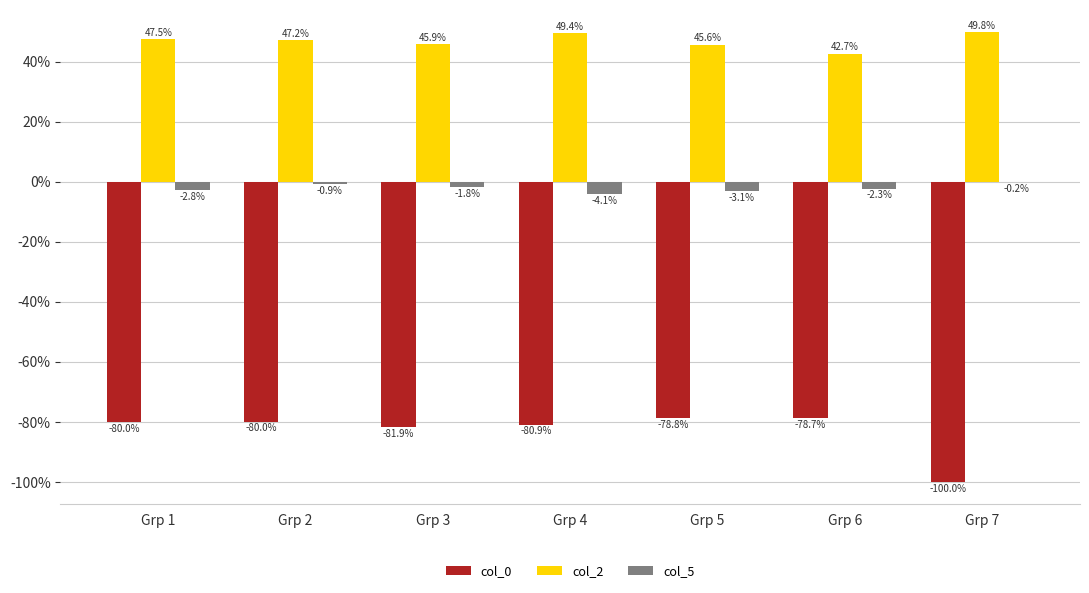

Where is col_5 nearest to the value -2?

Grp 3